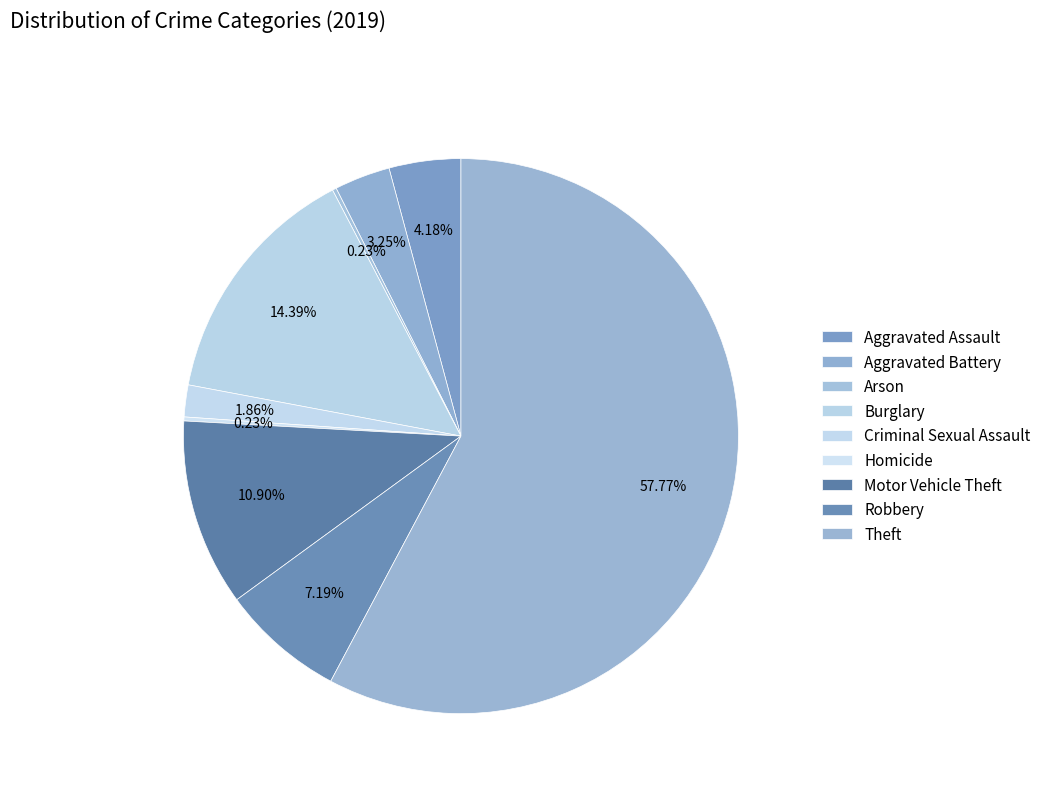

To the nearest percent, what is the combined percentage of Burglary and Aggravated Assault?

19%